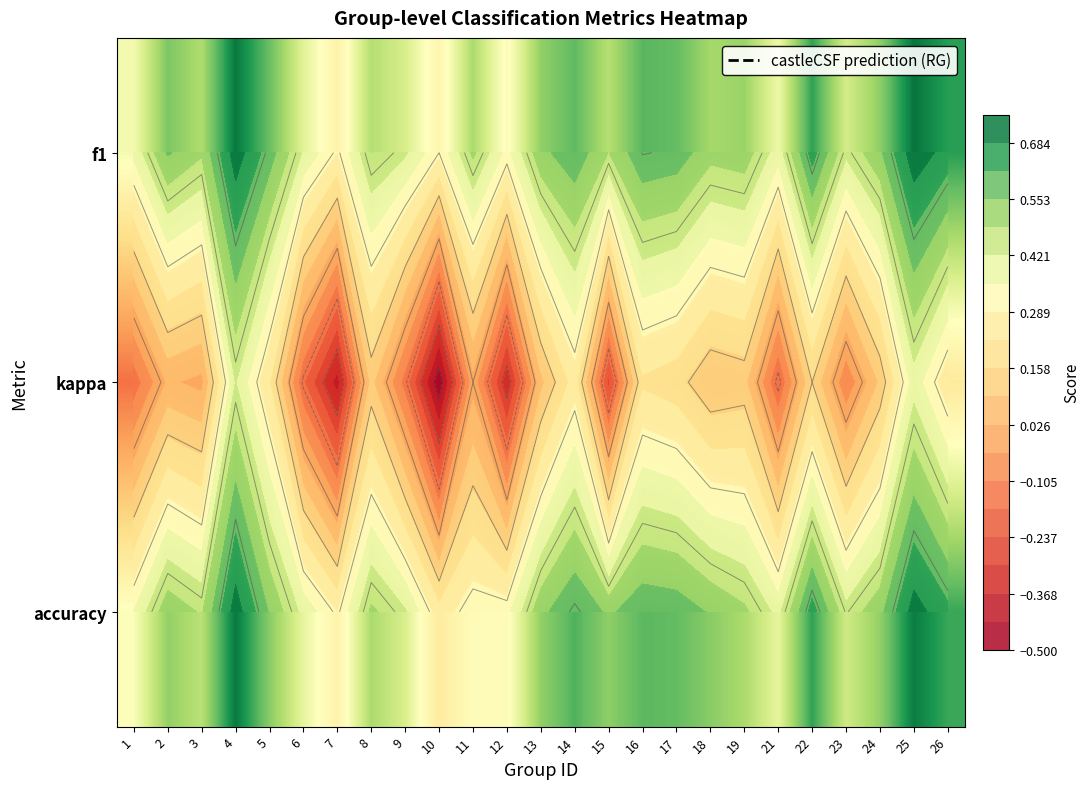

Between 24 and 13, which is larger?

24